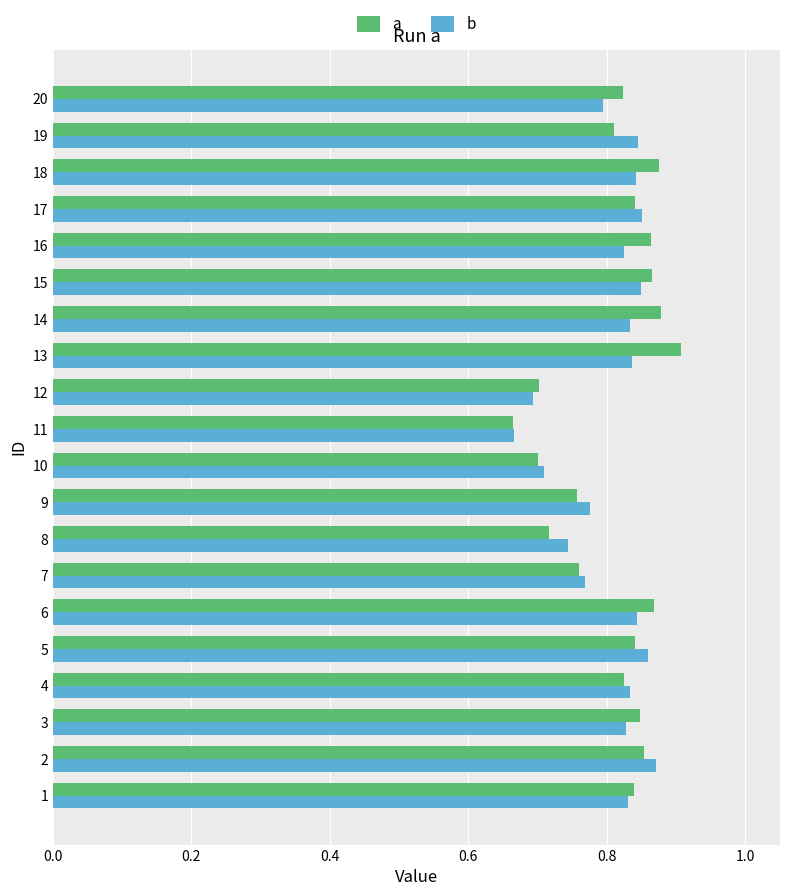

The value of b at 19 is 0.8. True or false?

True